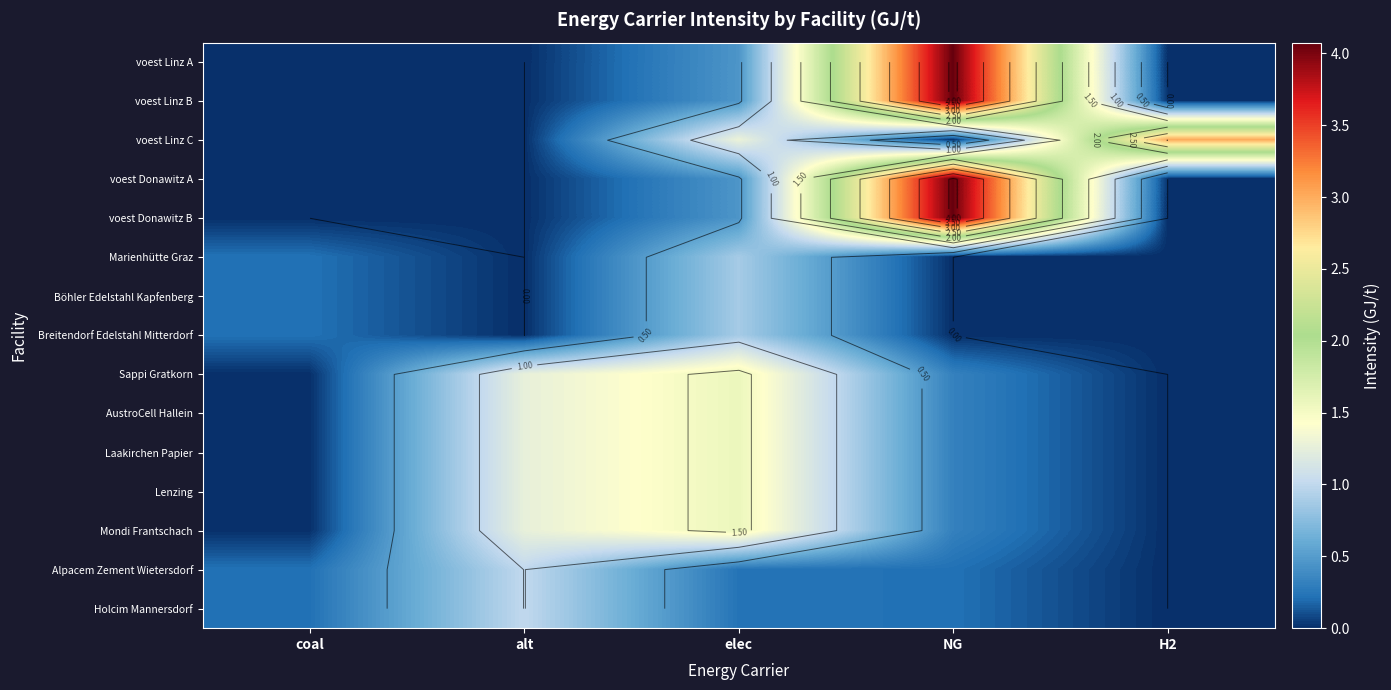

What is the difference between the highest and lowest values at NG?

4.1